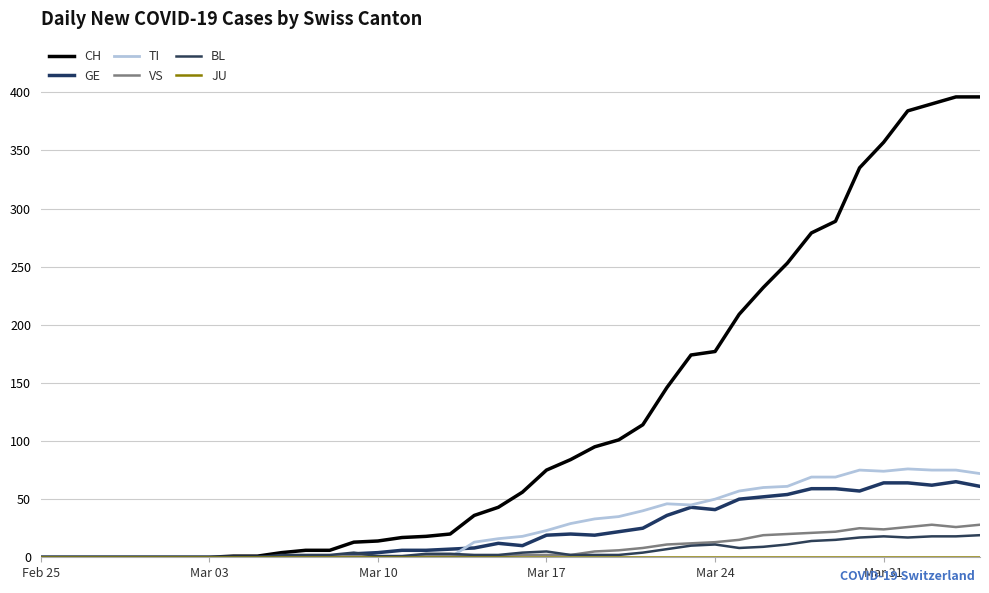

True or false: BL and JU intersect in this chart.

False